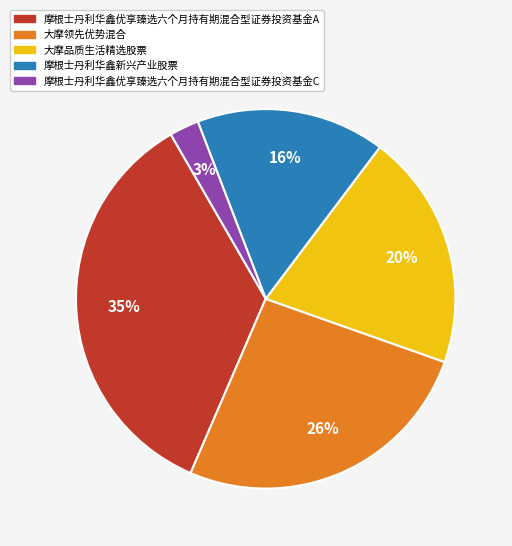

To the nearest percent, what portion does 大摩品质生活精选股票 represent?

20%